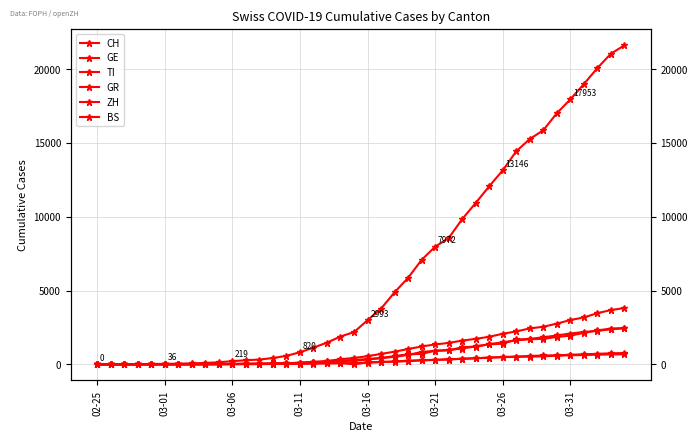

Which series has the largest total across all categories?

CH